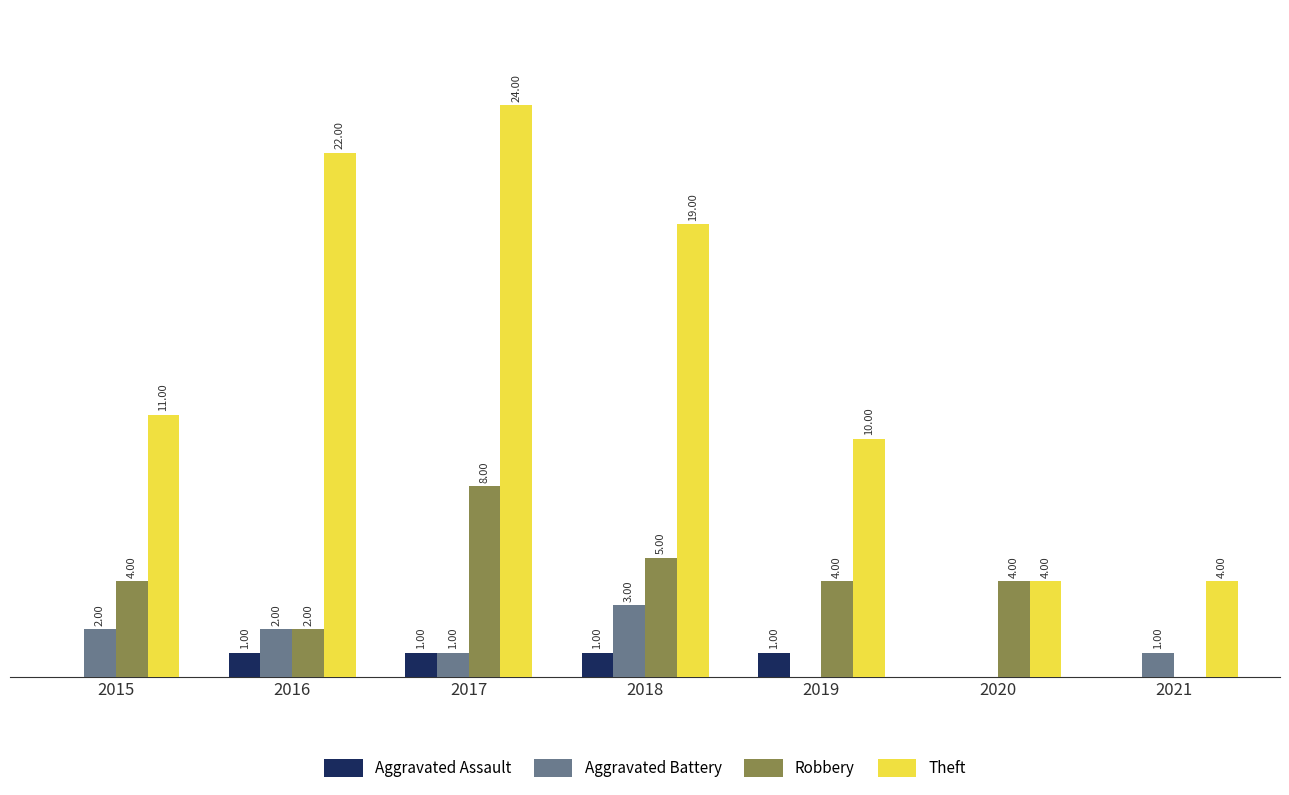

Is the value of Aggravated Assault at 2019 greater than the value of Aggravated Battery at 2015?

No